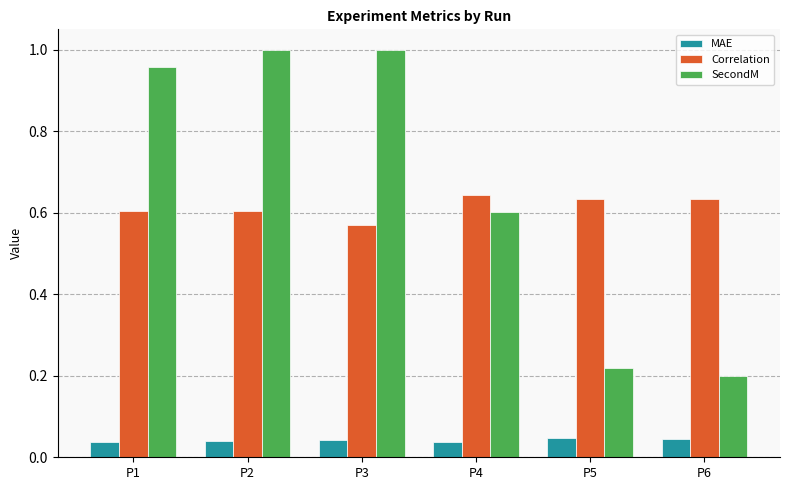

Which series changed the most between P1 and P6?

SecondM